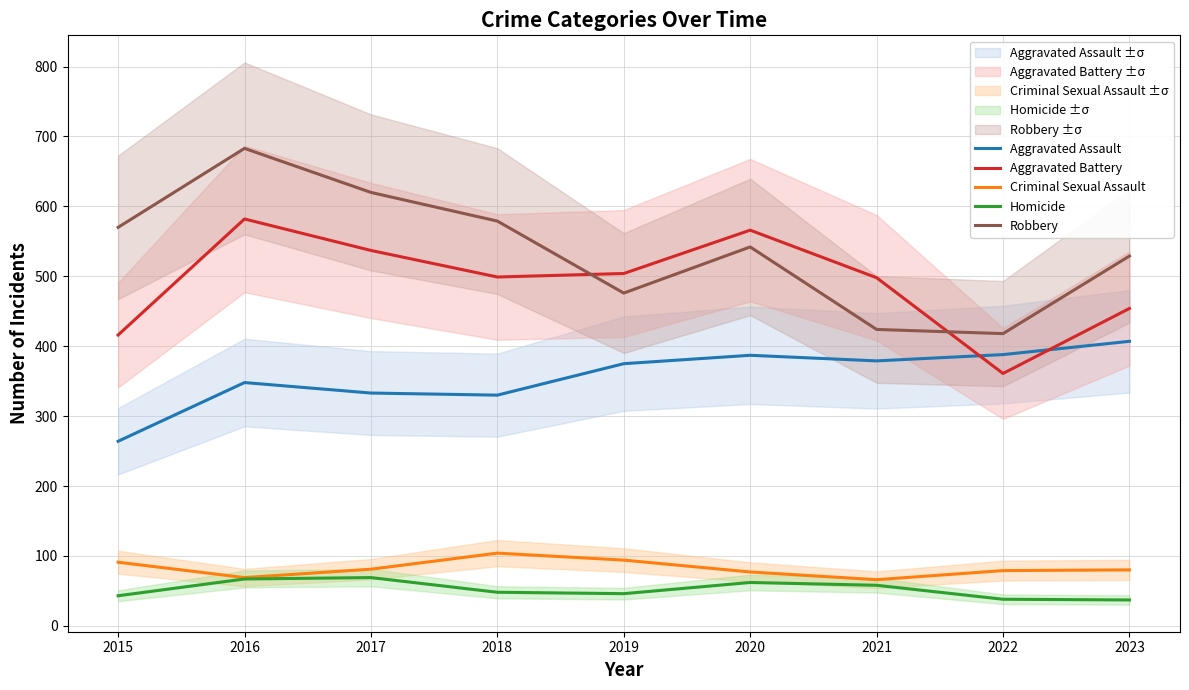

What is the approximate value of Aggravated Battery at 2015, to the nearest 5?

415